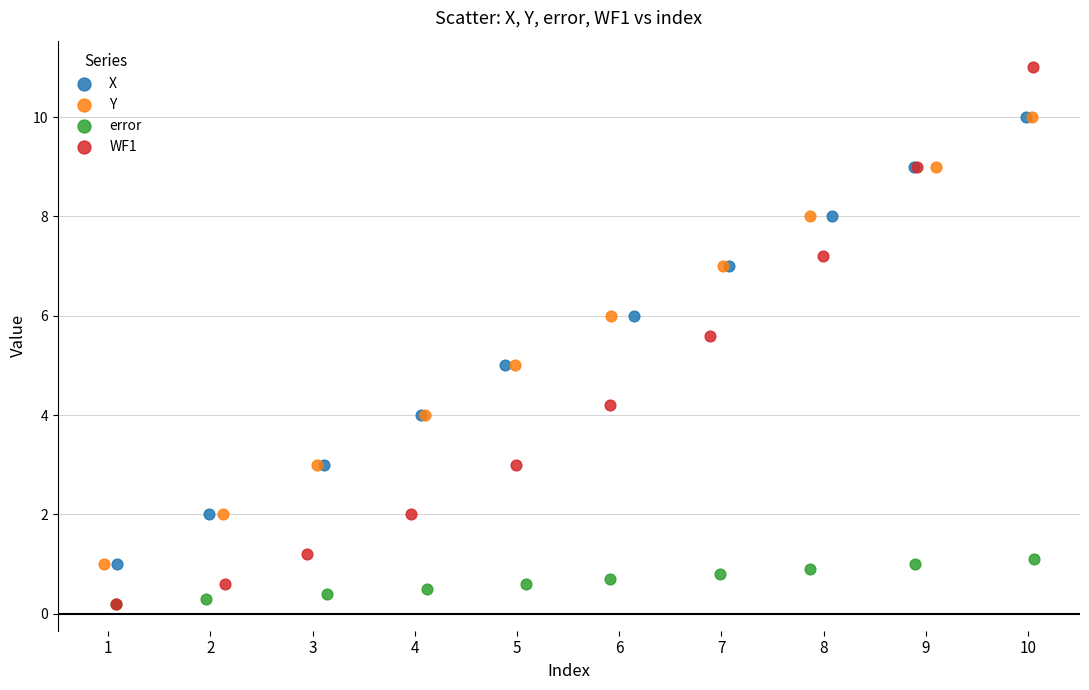

Which series has the largest Y range (max minus min)?

WF1